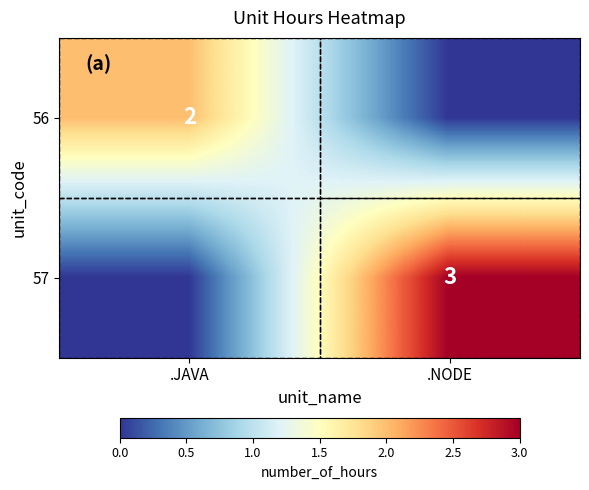

True or false: 56 has a value of 2 at .JAVA.

True